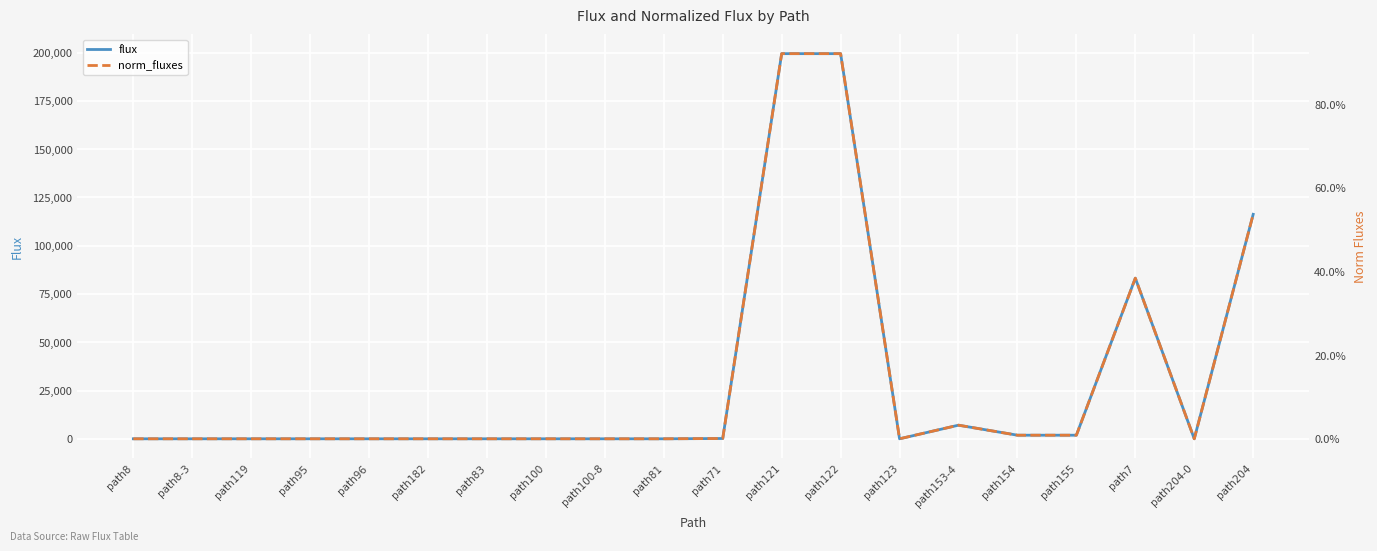

At which label does norm_fluxes reach its minimum?

path8